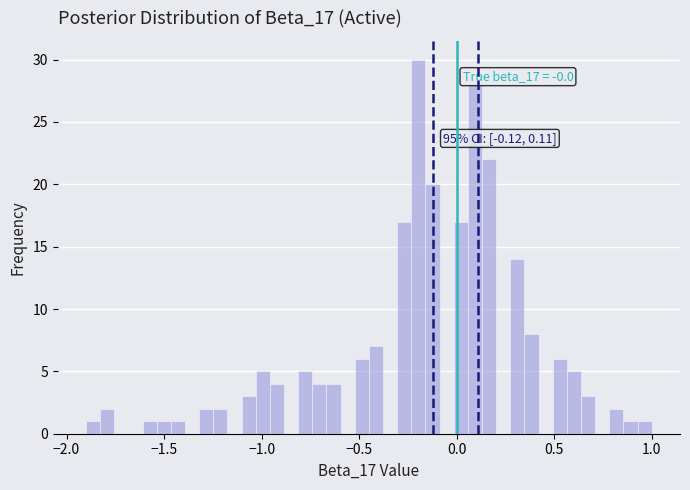

Around what value on the x-axis is the tallest bar? Give the approximate position of its centre, as read against the axis.

-0.20